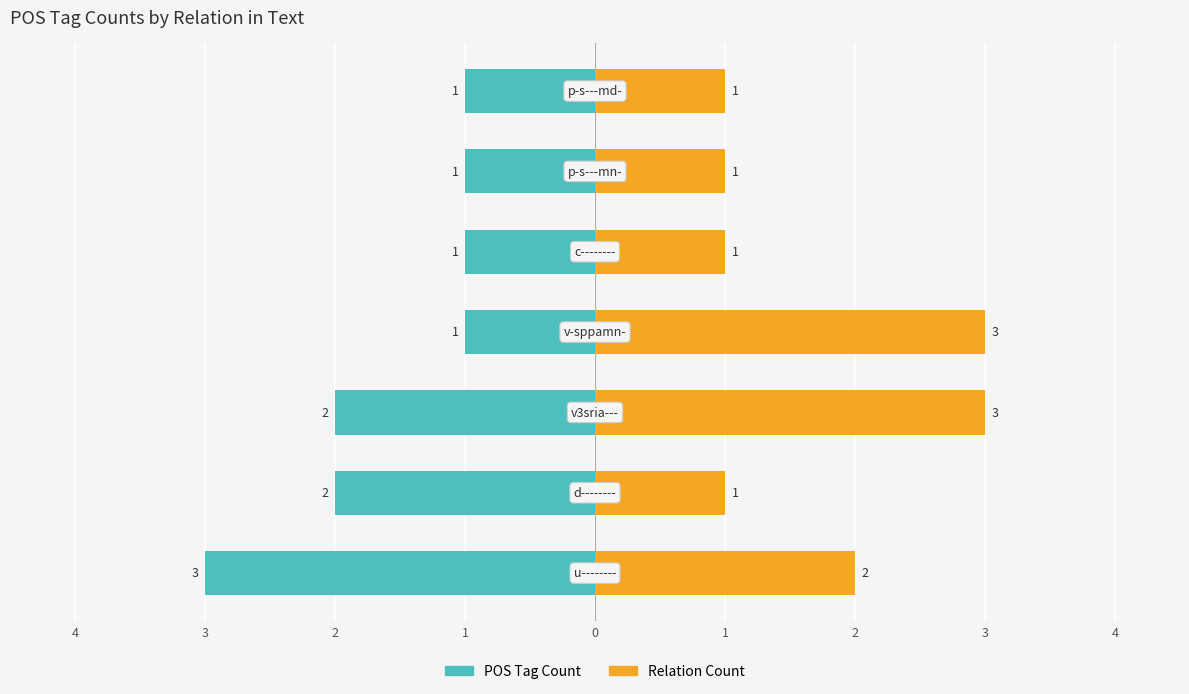

Are the bars grouped side by side (vs. stacked)?

Yes